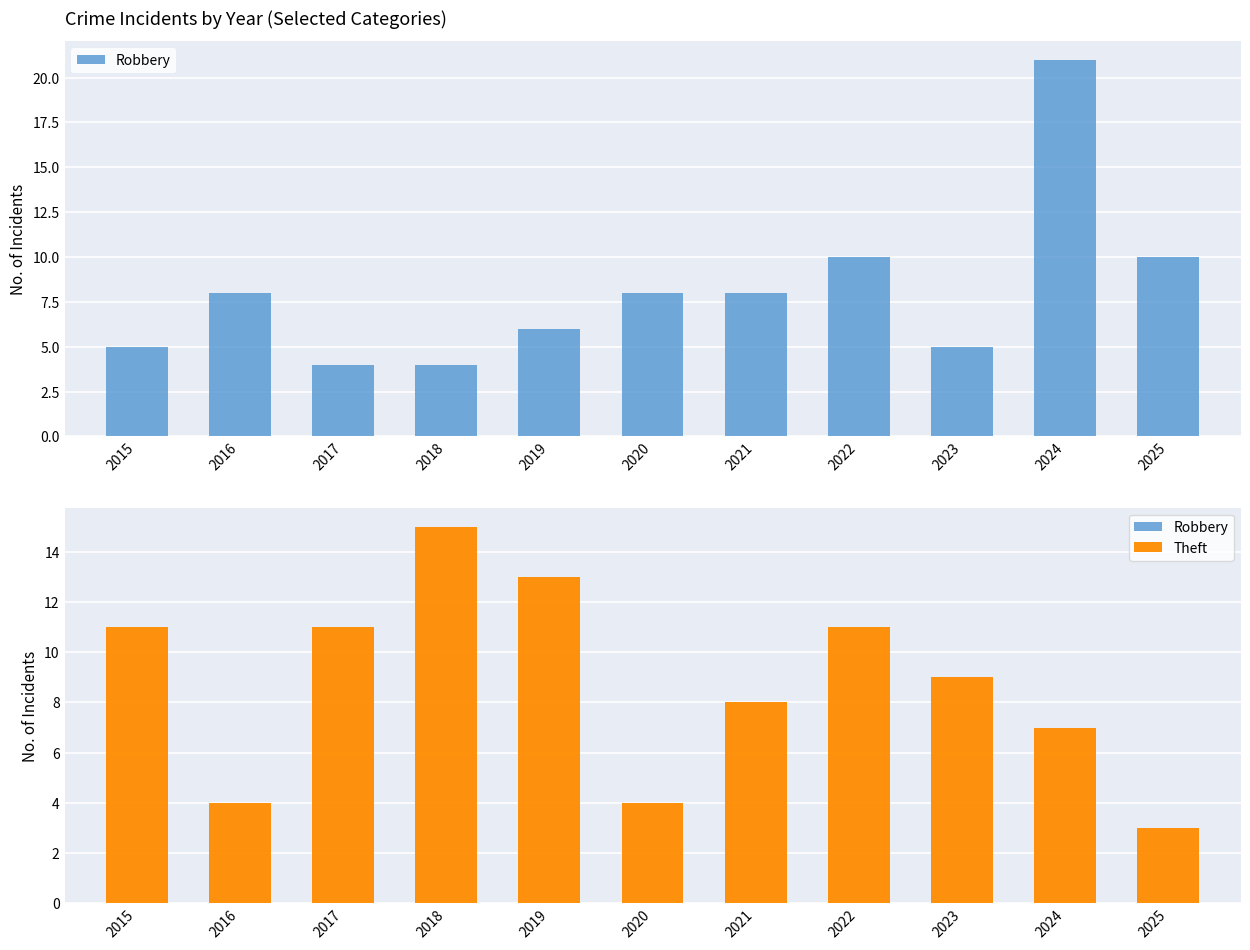

How many data points in Theft are less than 9?

5